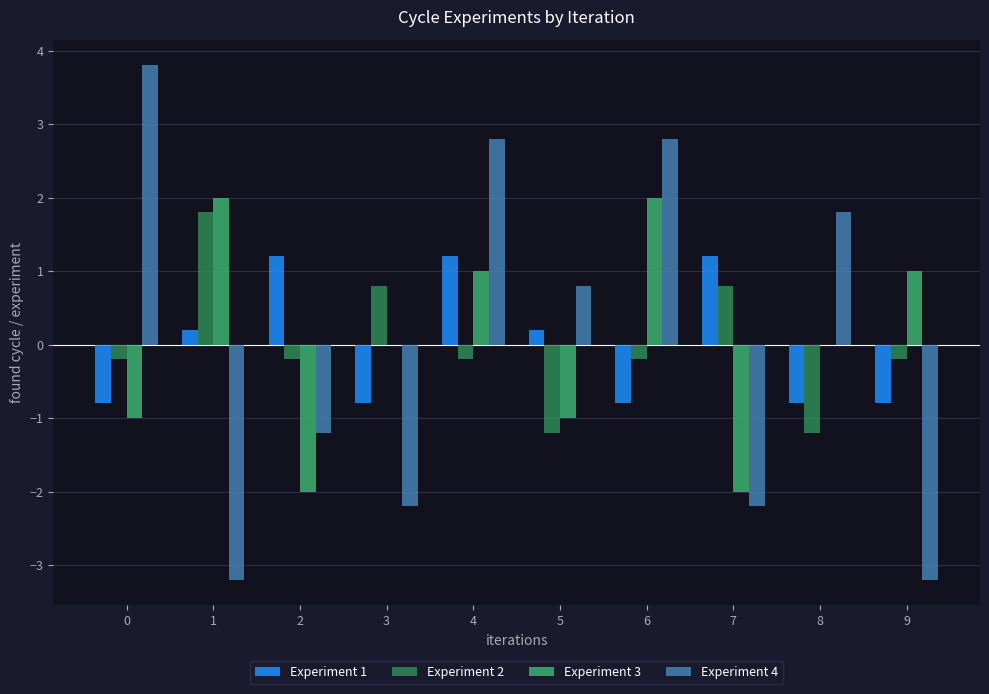

At which category is the sum across all series the highest?

4